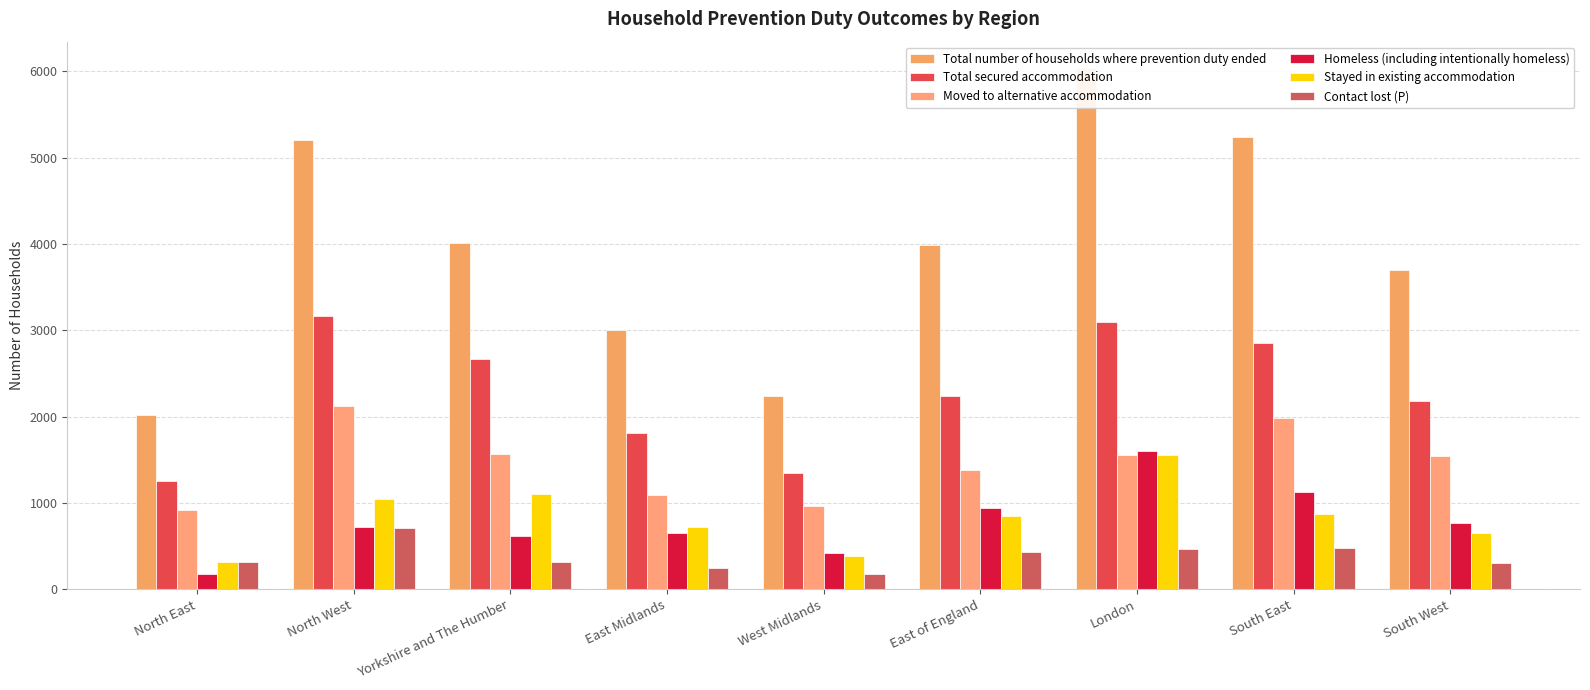

Is the value of Homeless (including intentionally homeless) at East Midlands greater than the value of Stayed in existing accommodation at North West?

No